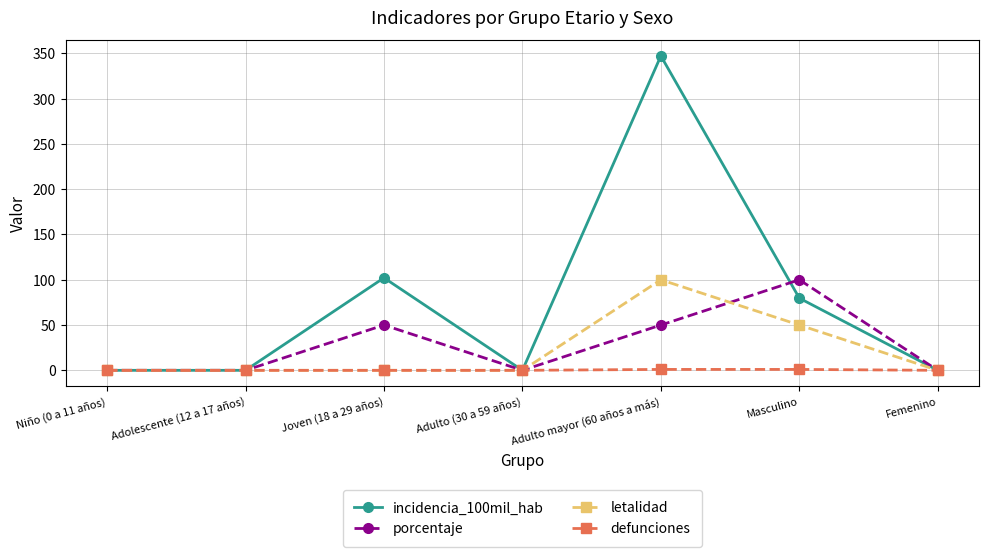

Does the chart have visible grid lines?

Yes